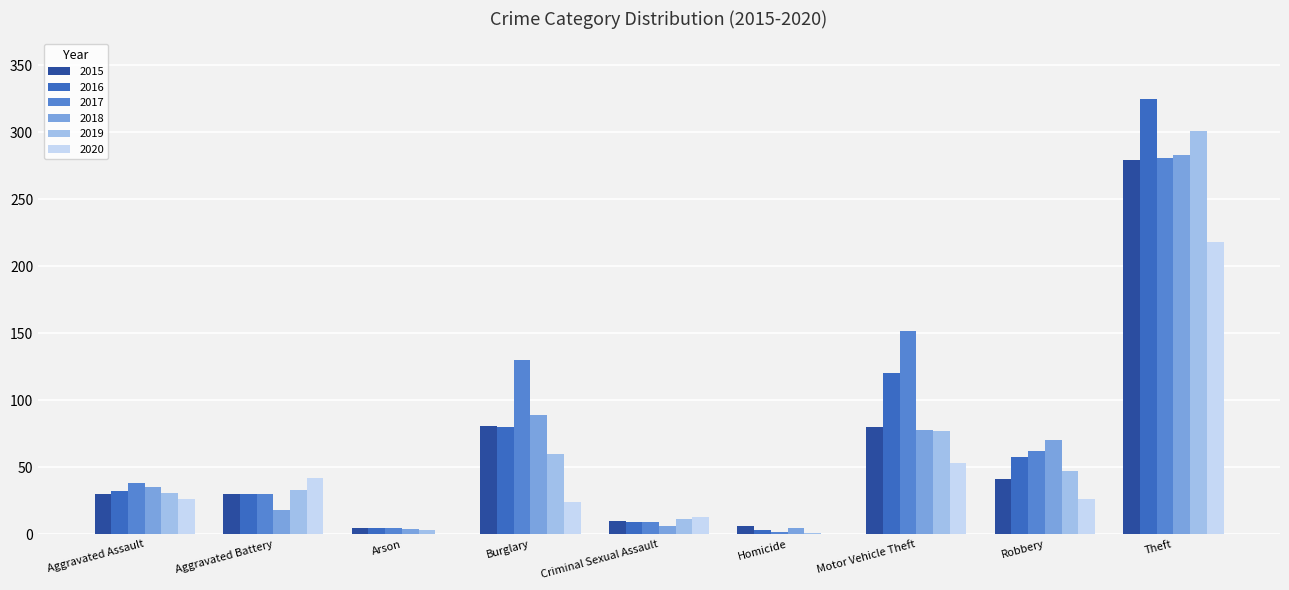

What value does the 2016 series have at Motor Vehicle Theft?

120